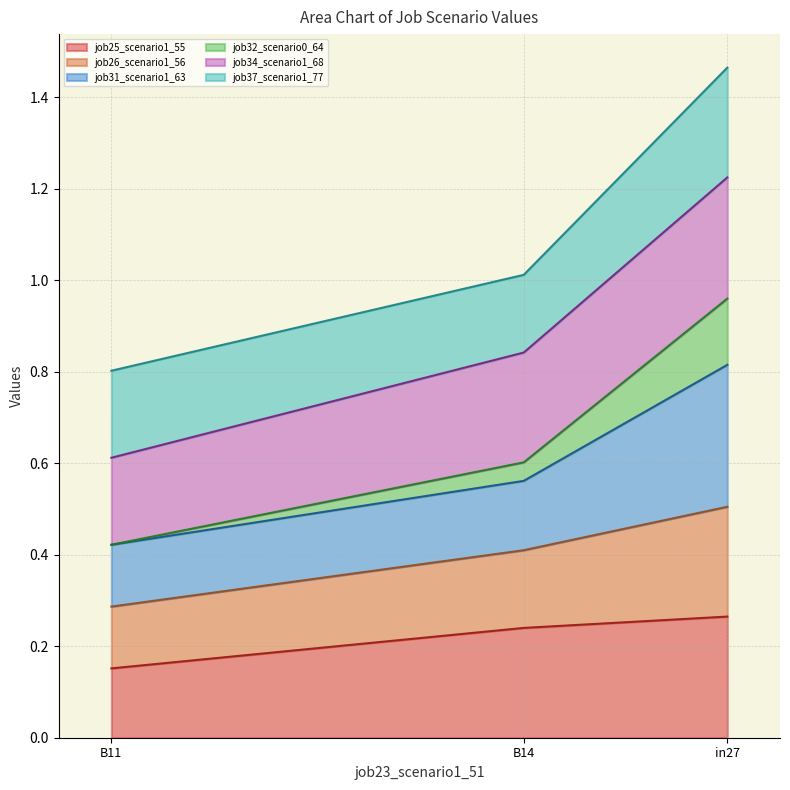

At which category is the sum across all series the highest?

in27